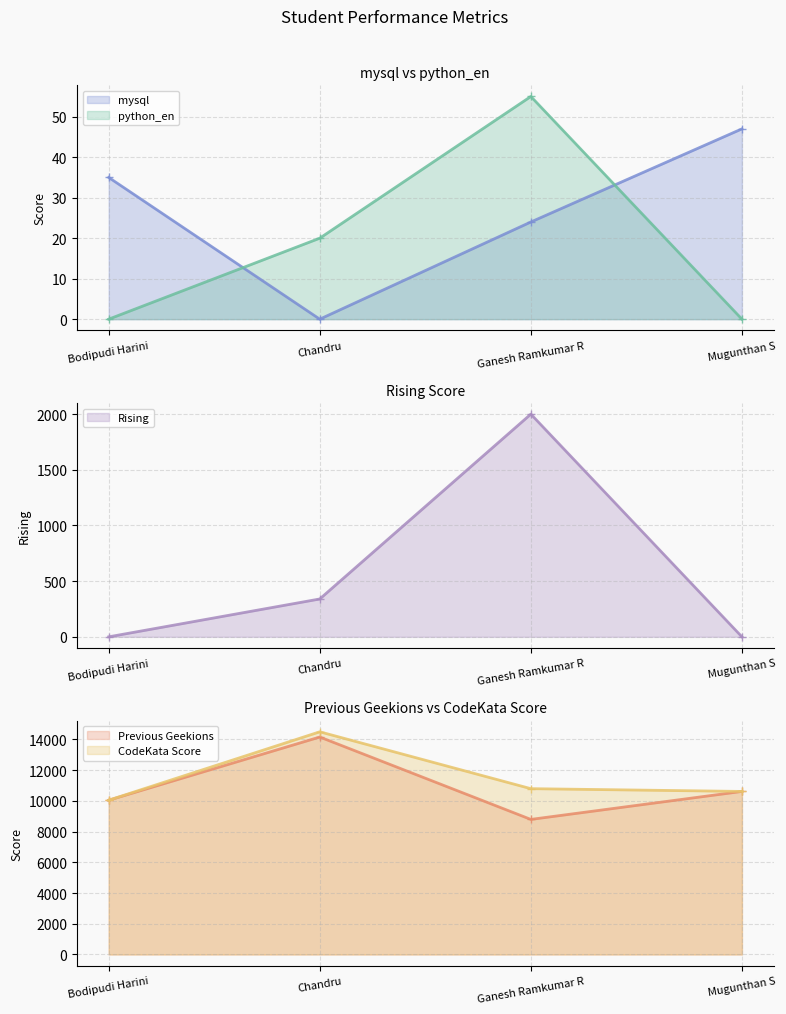

What is the sum of all mysql values?

106